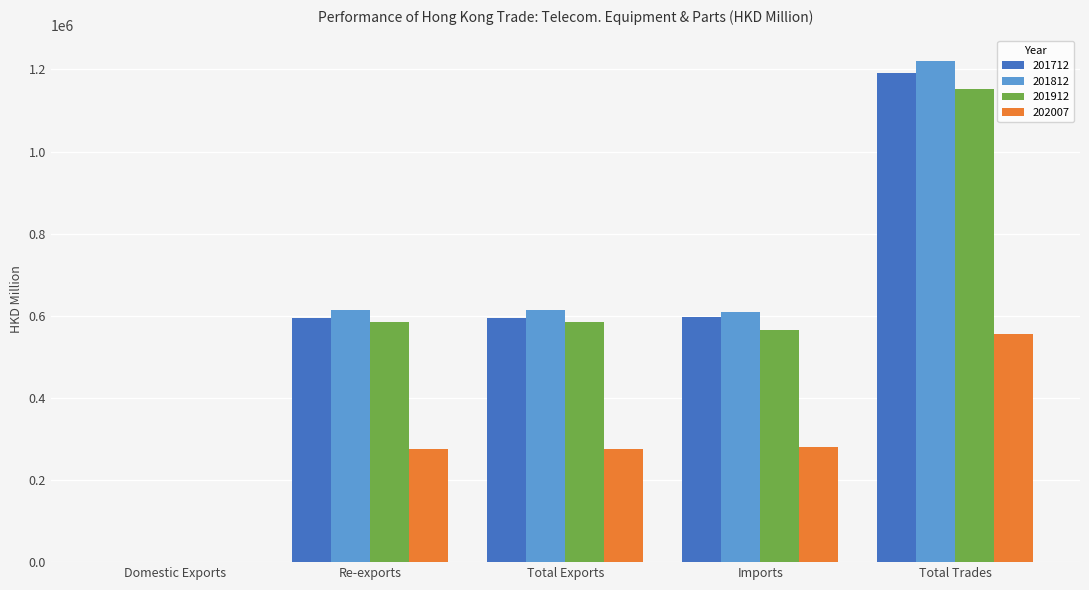

Does the chart contain stacked bars?

No